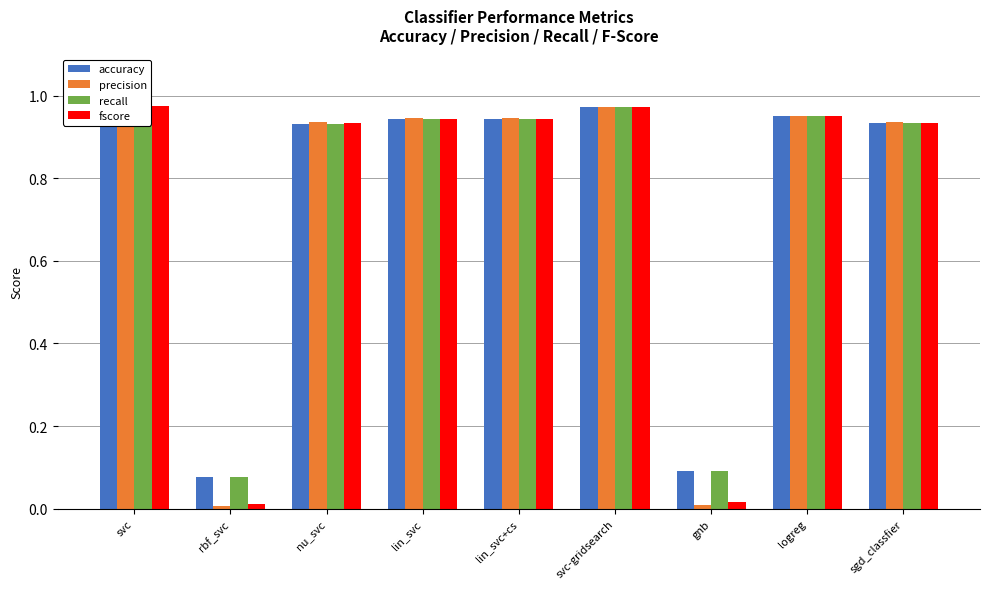

What is the total value across all series at nu_svc?

3.7